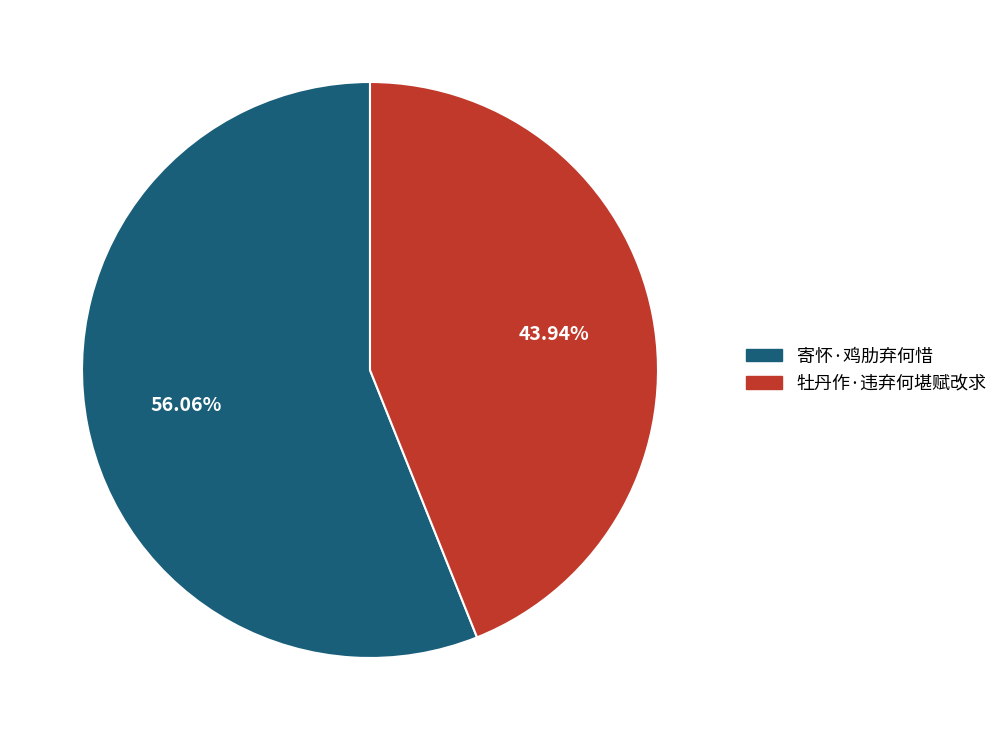

Rank the categories by value from highest to lowest.

寄怀·鸡肋弃何惜, 牡丹作·违弃何堪赋改求